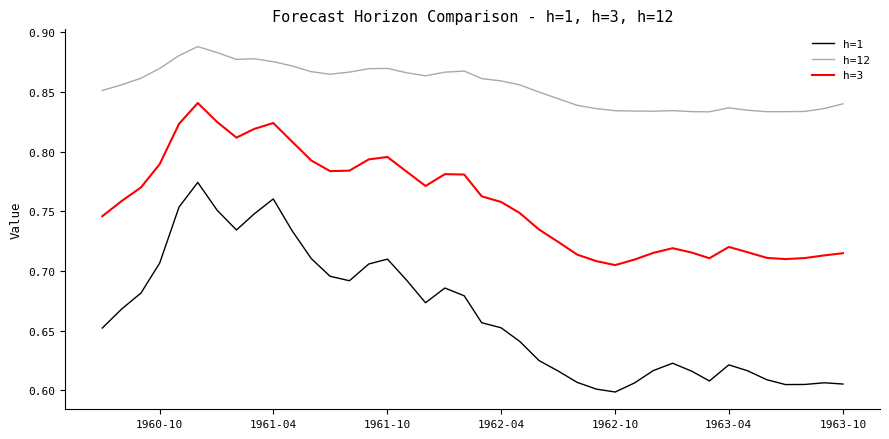

True or false: h=12 and h=3 cross at least once.

False